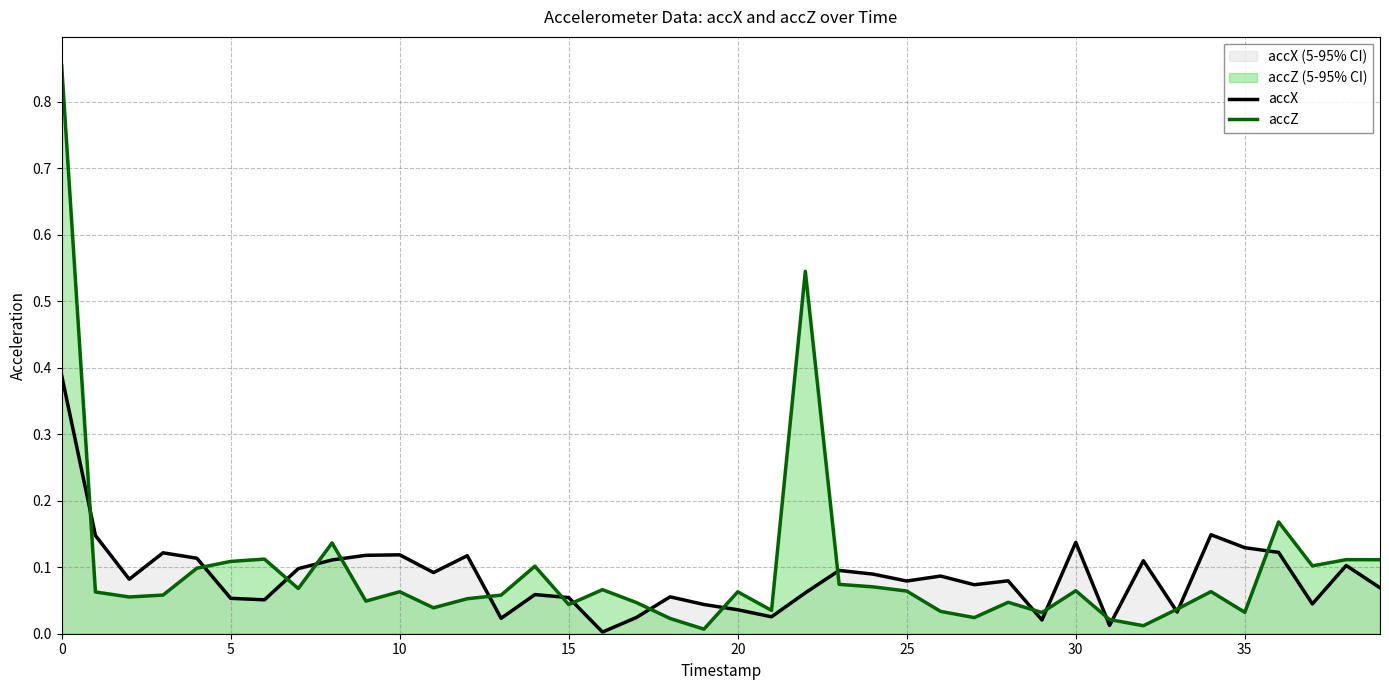

Reading right to left, extract all data points from this chart.

accX: 0.1	0.1	0.0	0.1	0.1	0.1	0.0	0.1	0.0	0.1	0.0	0.1	0.1	0.1	0.1	0.1	0.1	0.1	0.0	0.0	0.0	0.1	0.0	0.0	0.1	0.1	0.0	0.1	0.1	0.1	0.1	0.1	0.1	0.1	0.1	0.1	0.1	0.1	0.1	0.4
accZ: 0.1	0.1	0.1	0.2	0.0	0.1	0.0	0.0	0.0	0.1	0.0	0.0	0.0	0.0	0.1	0.1	0.1	0.5	0.0	0.1	0.0	0.0	0.0	0.1	0.0	0.1	0.1	0.1	0.0	0.1	0.0	0.1	0.1	0.1	0.1	0.1	0.1	0.1	0.1	0.9